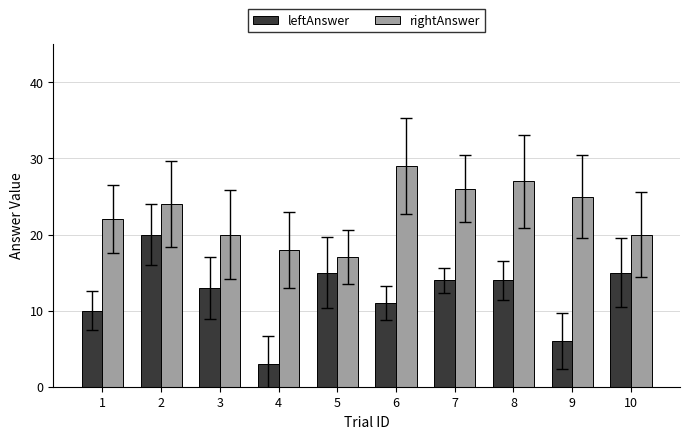

What is the total value across all series at 5?

32